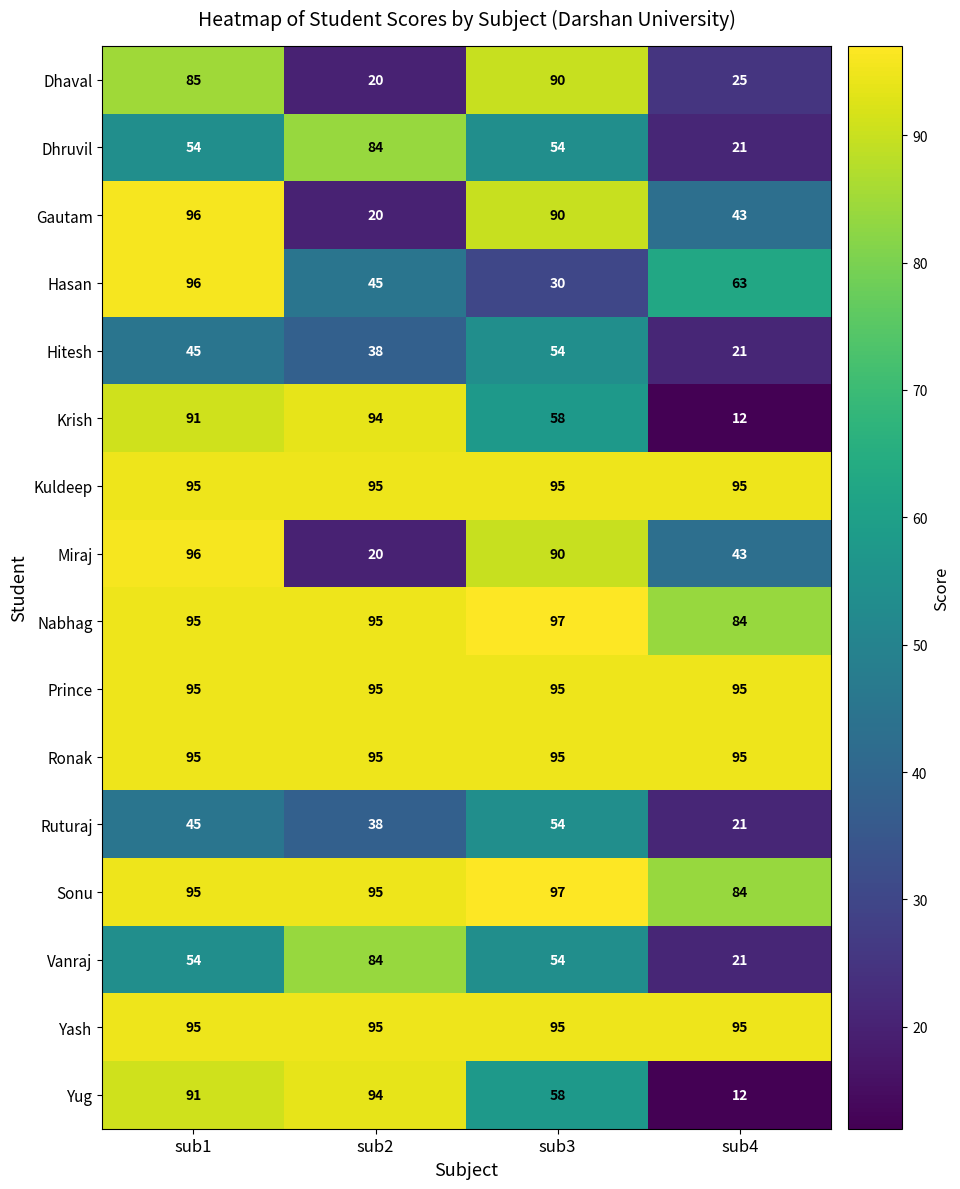

Is the value of Vanraj at sub2 greater than the value of Gautam at sub1?

No